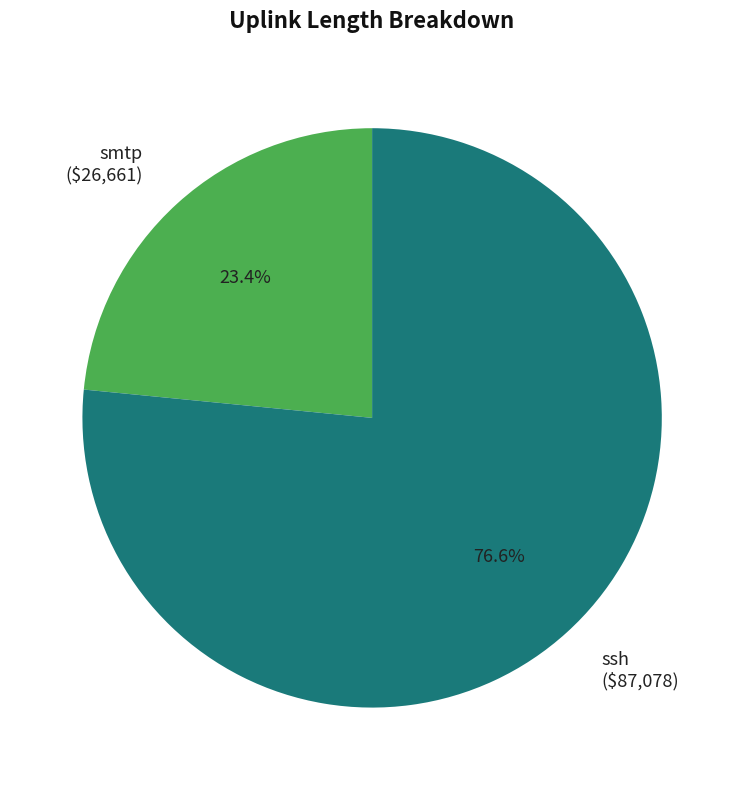

Which category accounts for the majority?

ssh